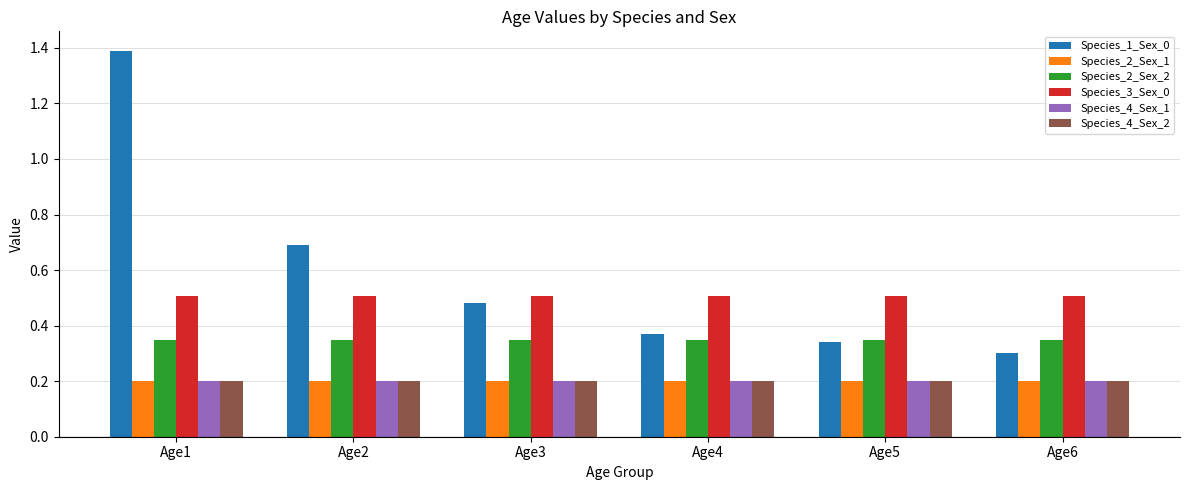

Which series has the largest total across all categories?

Species_1_Sex_0